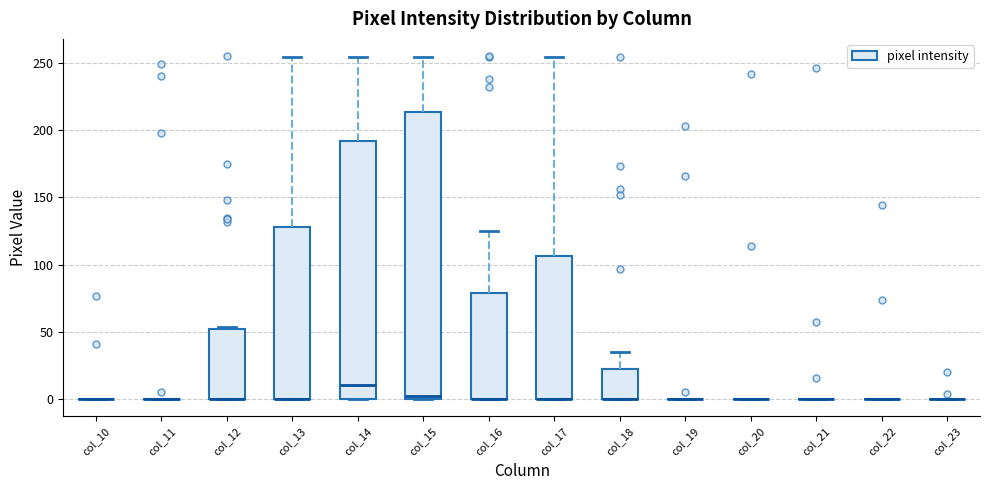

Reading left to right, transcribe this box plot: for each box, give where its median line is, the range the box spans, and where its two whiskers end, as read against the y-axis. The values are not printed on the chart, so give them approximately, as read against the axis.

col_10: box collapsed to a line at 0, whiskers 0 to 0
col_11: box collapsed to a line at 0, whiskers 0 to 0
col_12: median 0 (drawn on the box's lower edge), box 0 to 55, whiskers 0 to 55
col_13: median 0 (drawn on the box's lower edge), box 0 to 130, whiskers 0 to 255
col_14: median 10, box 0 to 190, whiskers 0 to 255
col_15: median 0 (just above the box's lower edge), box 0 to 215, whiskers 0 to 255
col_16: median 0 (drawn on the box's lower edge), box 0 to 80, whiskers 0 to 125
col_17: median 0 (drawn on the box's lower edge), box 0 to 105, whiskers 0 to 255
col_18: median 0 (drawn on the box's lower edge), box 0 to 25, whiskers 0 to 35
col_19: box collapsed to a line at 0, whiskers 0 to 0
col_20: box collapsed to a line at 0, whiskers 0 to 0
col_21: box collapsed to a line at 0, whiskers 0 to 0
col_22: box collapsed to a line at 0, whiskers 0 to 0
col_23: box collapsed to a line at 0, whiskers 0 to 0